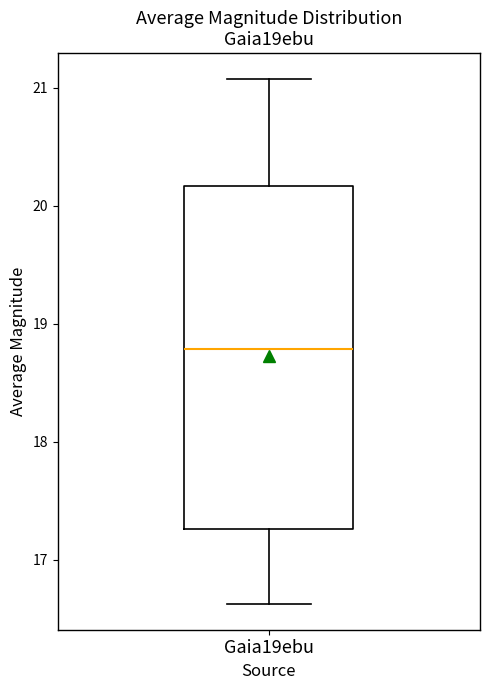

Where is the upper edge of the box for Gaia19ebu on the y-axis? The values are not printed on the chart, so give them approximately, as read against the axis.

20.2